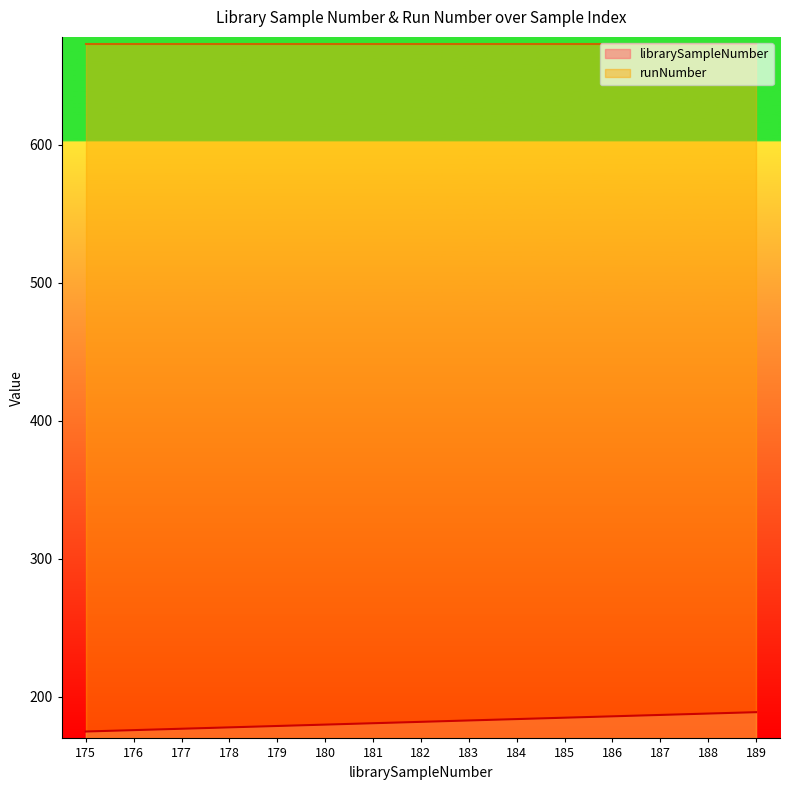

What is the value of the 8th point from the left?

182